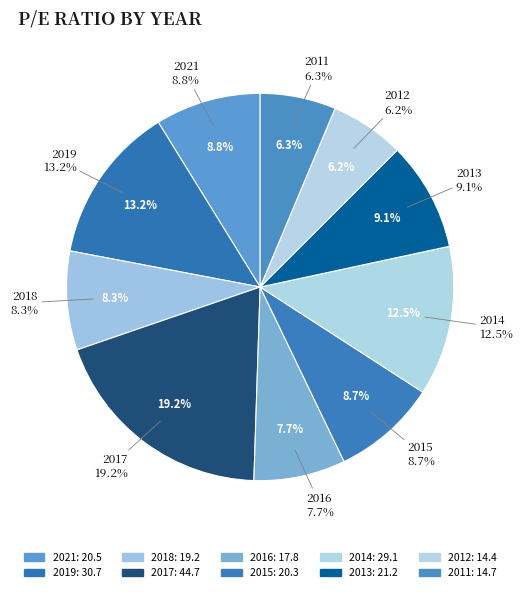

Is it true that 2012 is 1% of the pie?

False